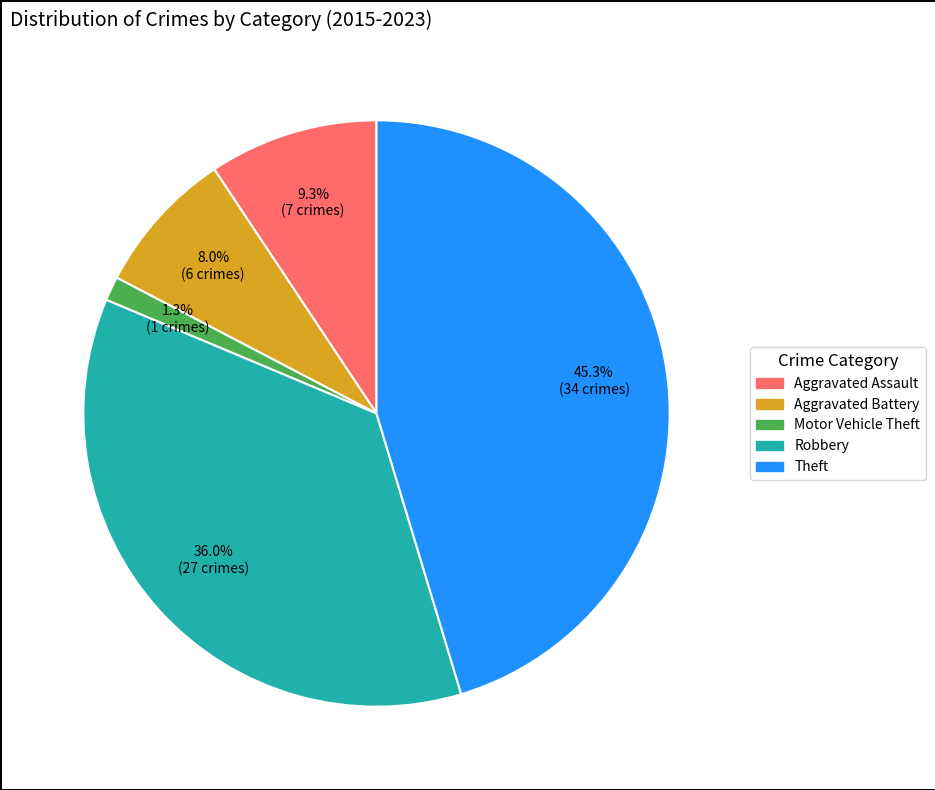

What is the total percentage of Theft and Aggravated Assault?

54.7%